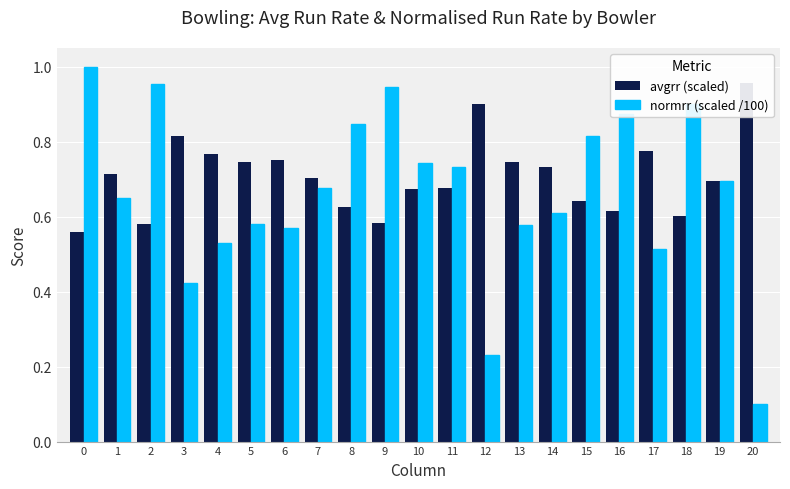

How many bars are there in each group?

2